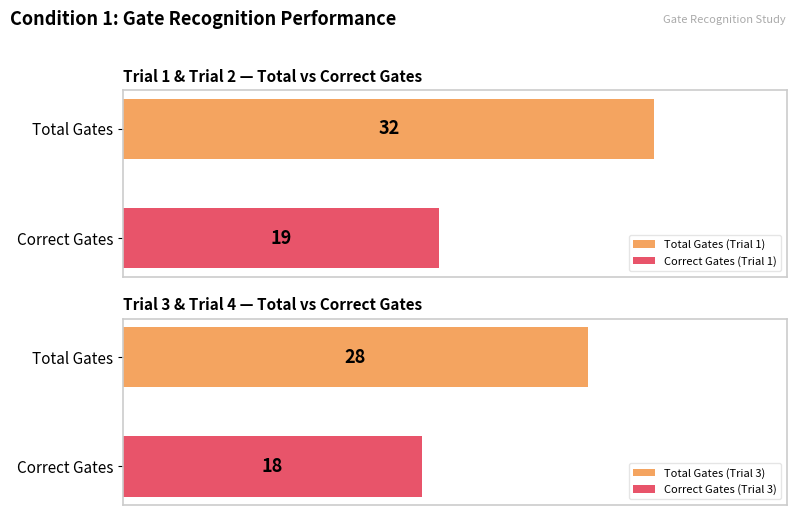

Is it true that Correct Gates equals 28 at Trial 4?

False